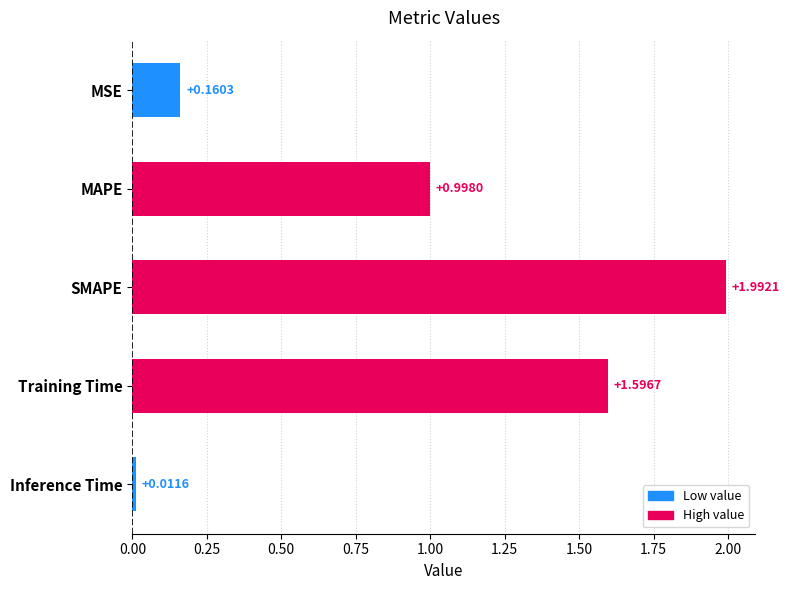

Where is the data nearest to the value 1?

MAPE